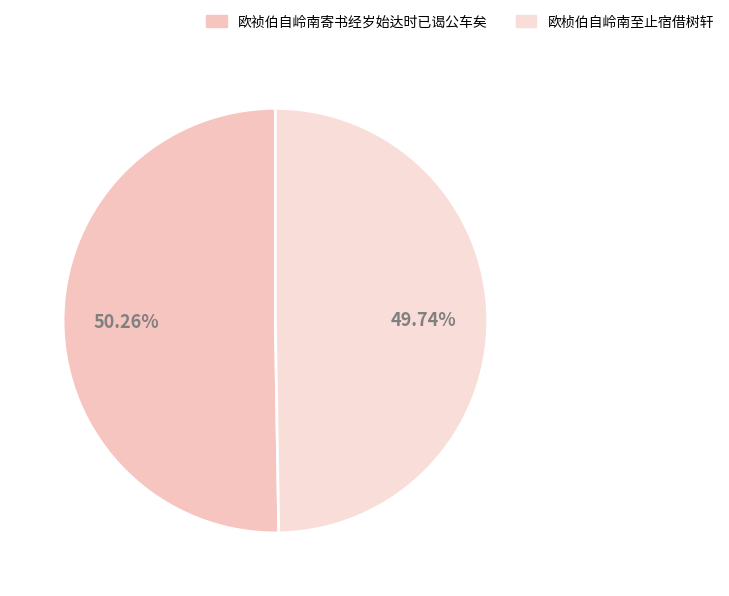

To the nearest percent, what is the difference between the largest and smallest slice percentages?

1%